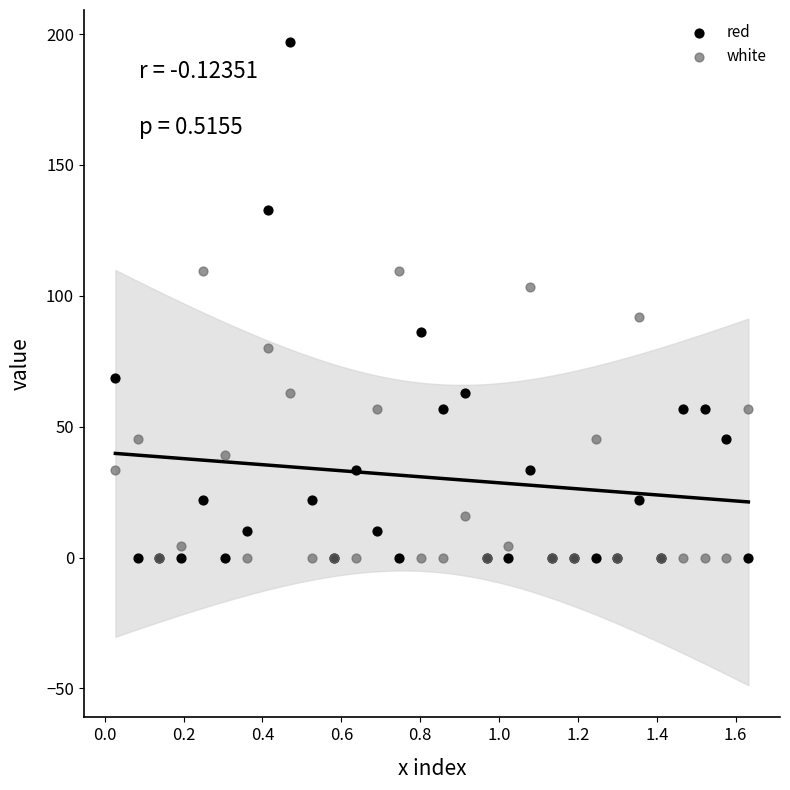

Which series contains the highest Y value?

red